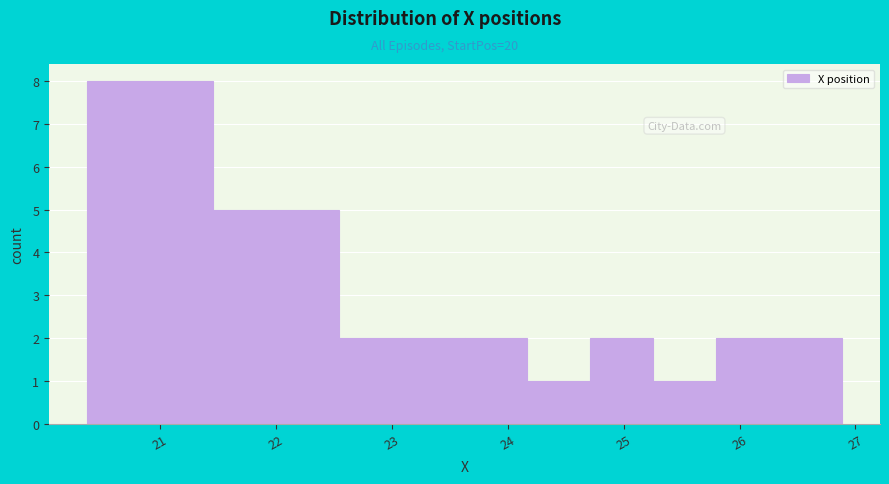

Reading left to right, list every bar in this chart as the range it spans on the x-axis followed by its height. Neither the bar edges nor the heights are printed on the chart, so give them approximately, as read against the axes.

20.4 to 20.9: 8
20.9 to 21.5: 8
21.5 to 22.0: 5
22.0 to 22.5: 5
22.5 to 23.1: 2
23.1 to 23.6: 2
23.6 to 24.2: 2
24.2 to 24.7: 1
24.7 to 25.3: 2
25.3 to 25.8: 1
25.8 to 26.3: 2
26.3 to 26.9: 2